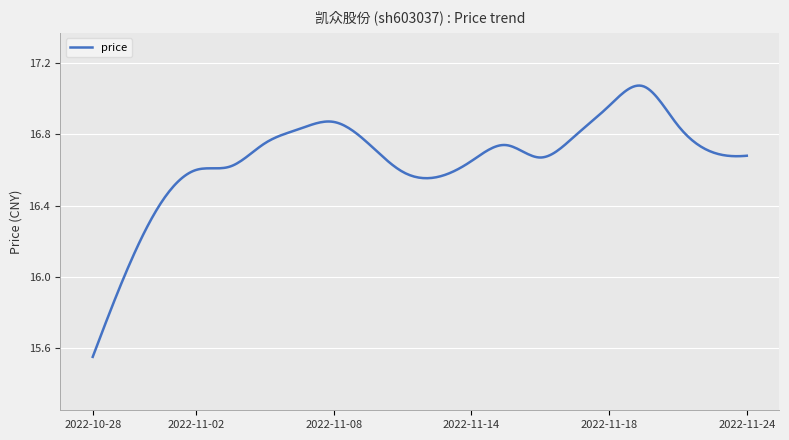

What is the difference between the maximum and minimum values?

1.5